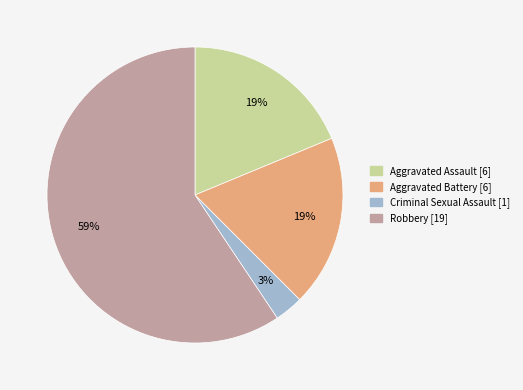

How many segments does this pie chart have?

4